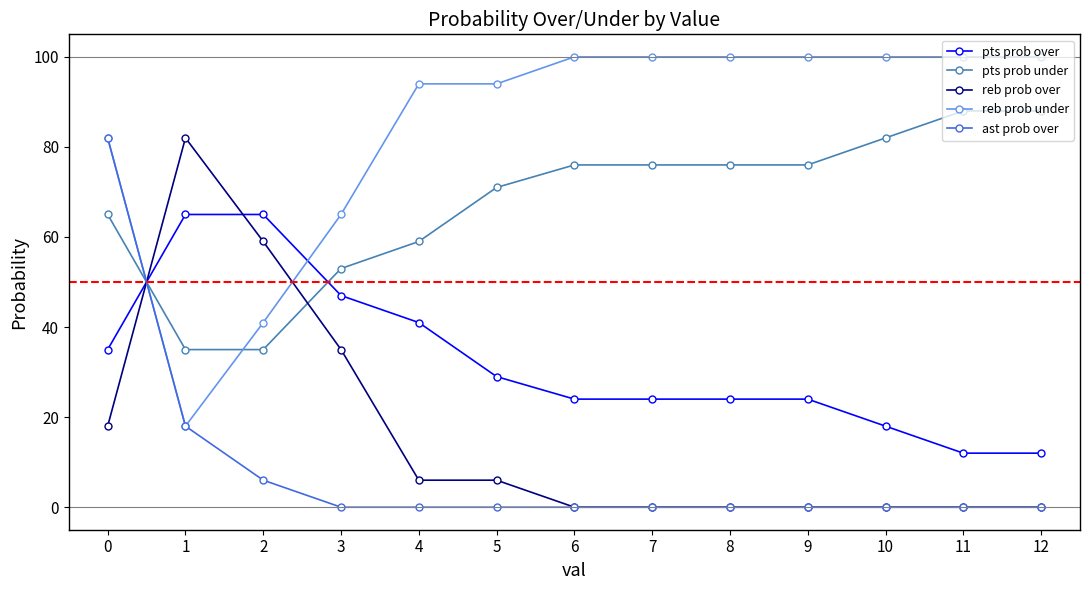

Rank the series at 4 from lowest to highest value.

ast prob over, reb prob over, pts prob over, pts prob under, reb prob under